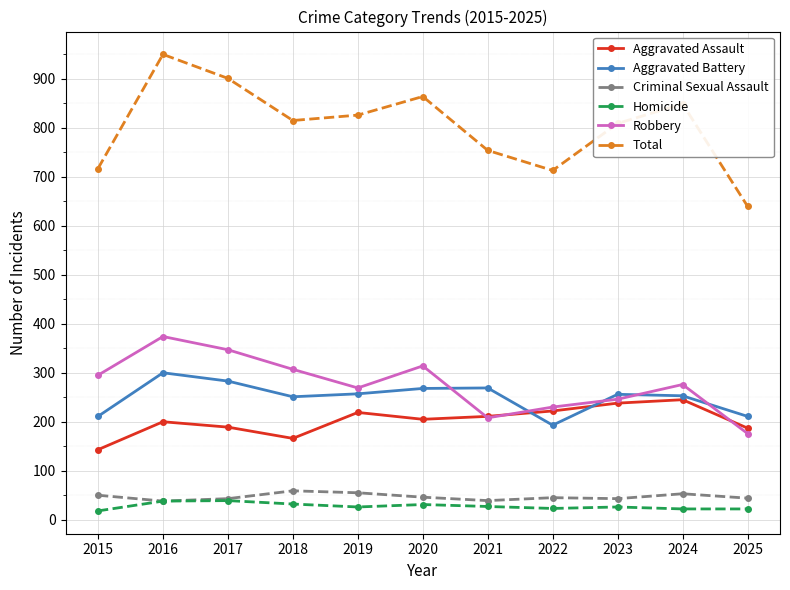

True or false: Total has more than 0 interior local peaks.

True